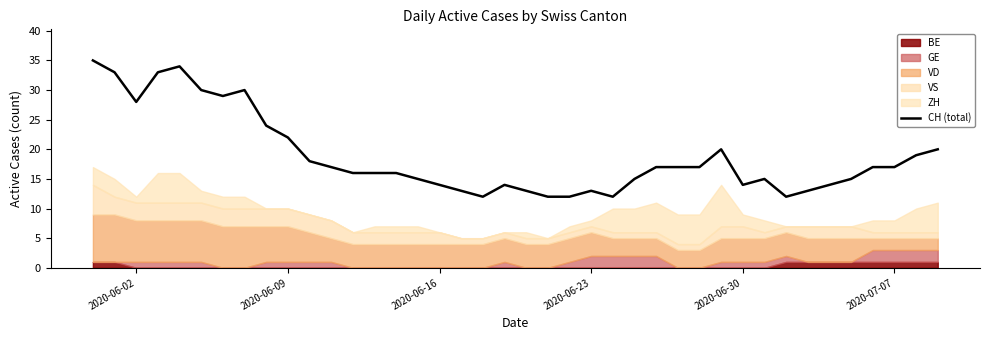

What is the lowest value of the CH (total) series?

12